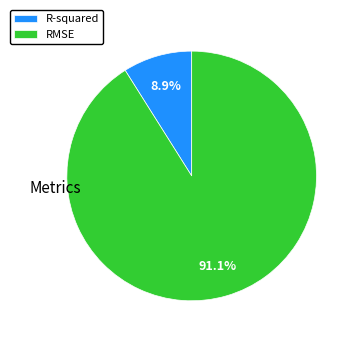

Count the number of slices in the pie.

2